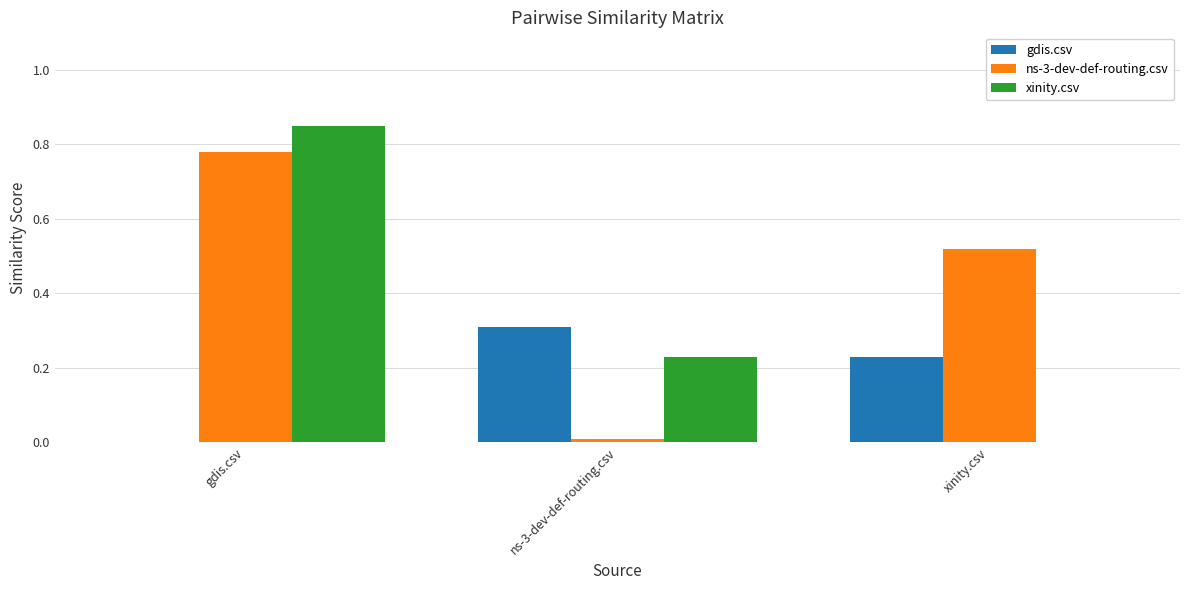

Which series has the largest total across all categories?

ns-3-dev-def-routing.csv